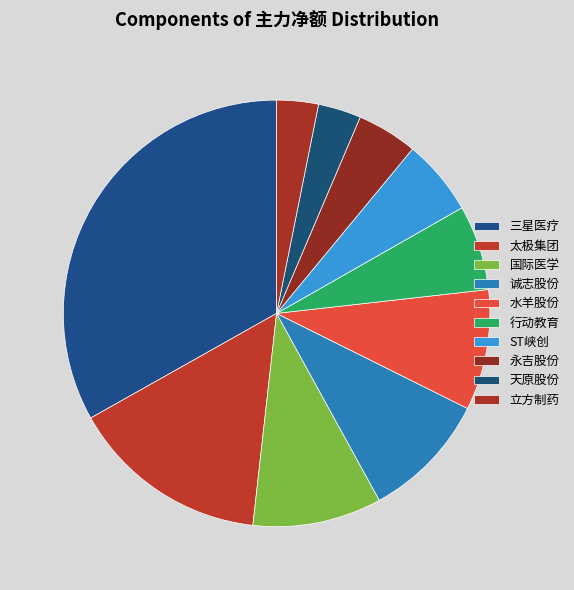

True or false: ST峡创 accounts for 6% of the total.

True